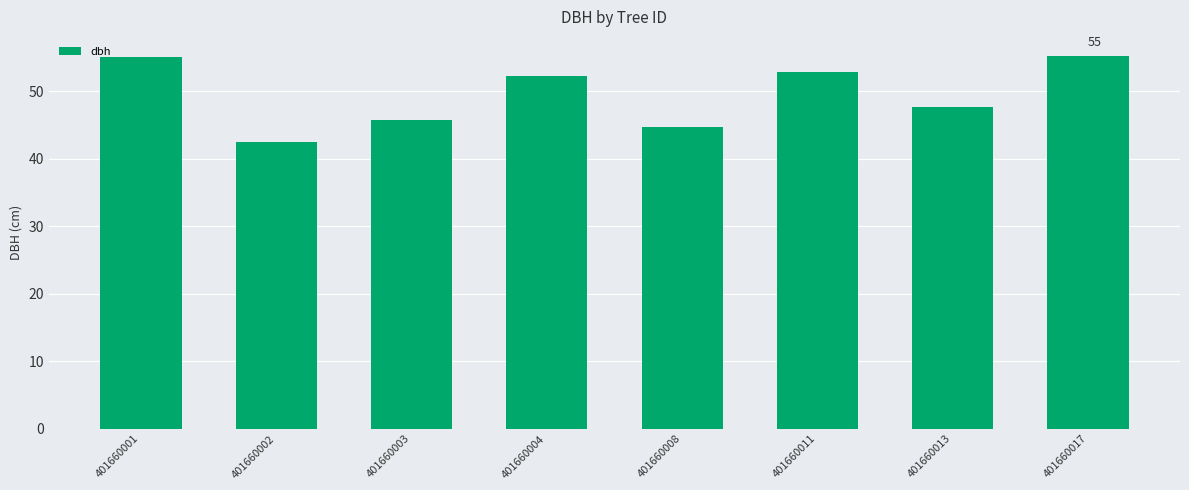

Which label corresponds to the smallest value in the chart?

401660002